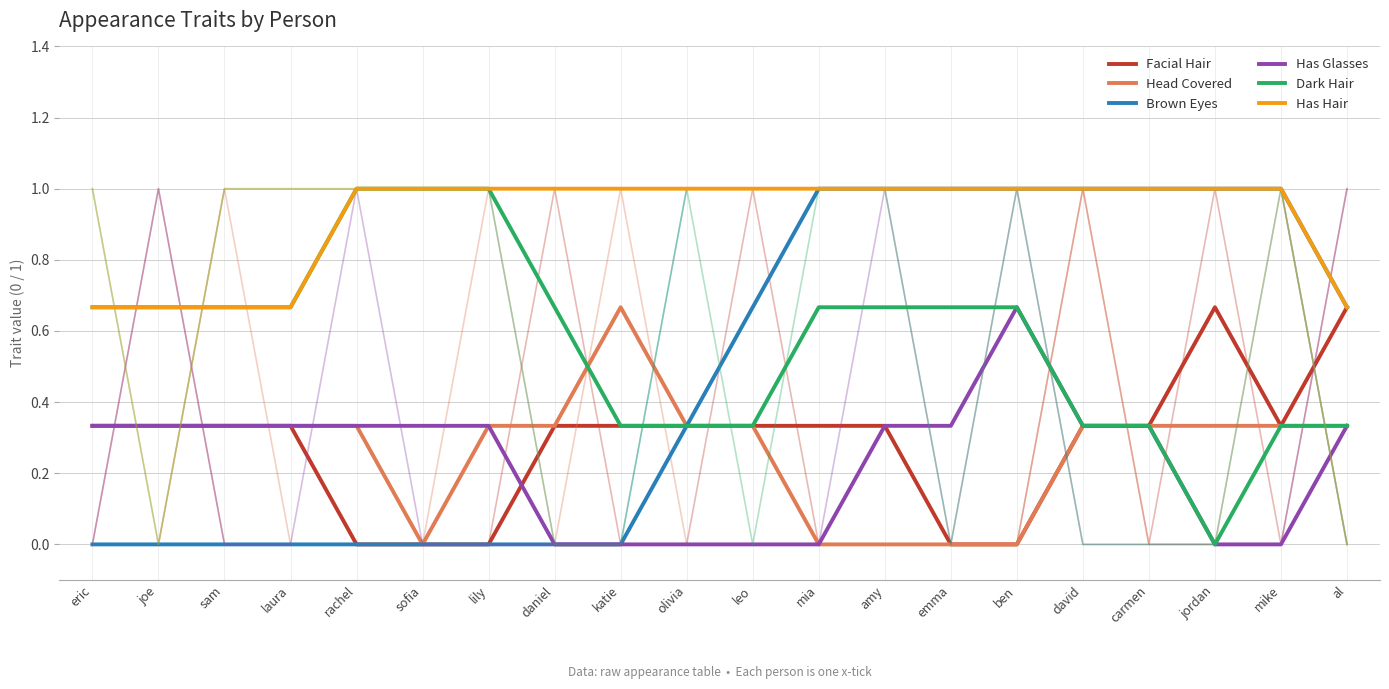

Reading right to left, what are all the values shown in this chart?

Facial Hair: 0.7	0.3	0.7	0.3	0.3	0.0	0.0	0.3	0.3	0.3	0.3	0.3	0.3	0.0	0.0	0.0	0.3	0.3	0.3	0.3
Head Covered: 0.3	0.3	0.3	0.3	0.3	0.0	0.0	0.0	0.0	0.3	0.3	0.7	0.3	0.3	0.0	0.3	0.3	0.3	0.3	0.3
Brown Eyes: 0.7	1.0	1.0	1.0	1.0	1.0	1.0	1.0	1.0	0.7	0.3	0.0	0.0	0.0	0.0	0.0	0.0	0.0	0.0	0.0
Has Glasses: 0.3	0.0	0.0	0.3	0.3	0.7	0.3	0.3	0.0	0.0	0.0	0.0	0.0	0.3	0.3	0.3	0.3	0.3	0.3	0.3
Dark Hair: 0.3	0.3	0.0	0.3	0.3	0.7	0.7	0.7	0.7	0.3	0.3	0.3	0.7	1.0	1.0	1.0	0.7	0.7	0.7	0.7
Has Hair: 0.7	1.0	1.0	1.0	1.0	1.0	1.0	1.0	1.0	1.0	1.0	1.0	1.0	1.0	1.0	1.0	0.7	0.7	0.7	0.7